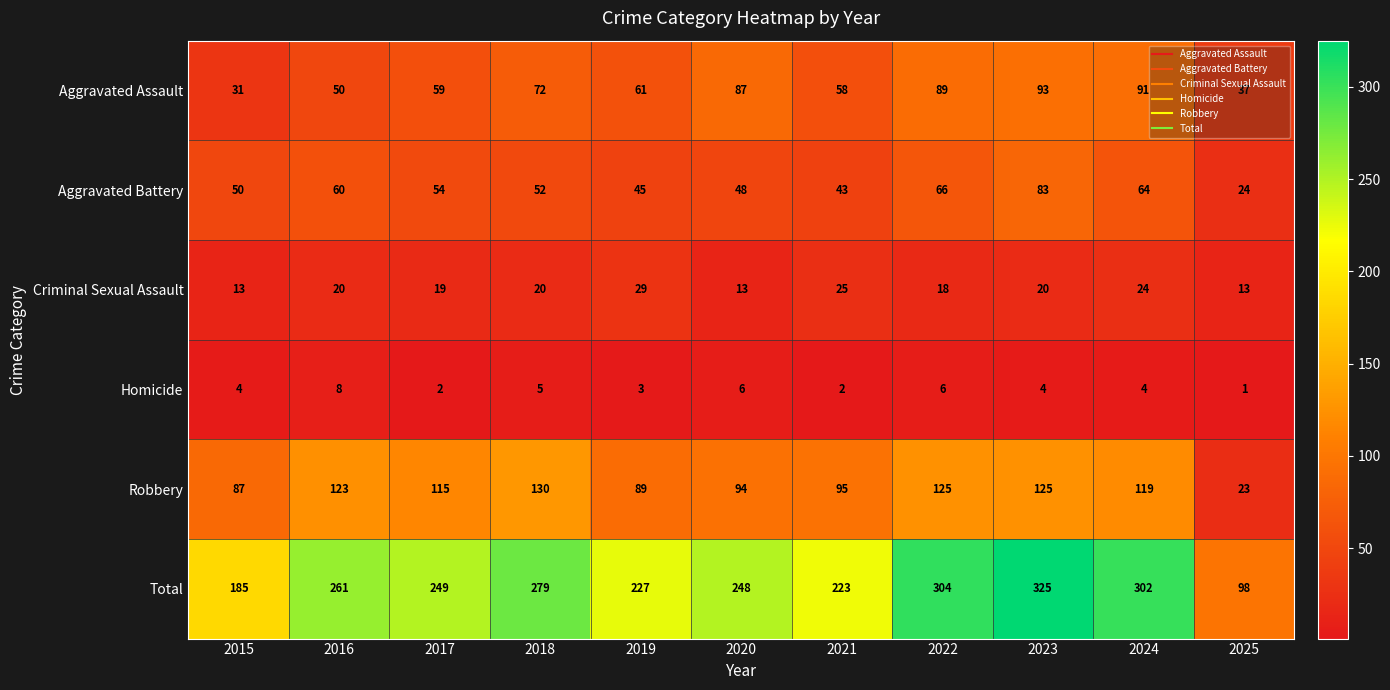

What is the average value of the Total series?

246